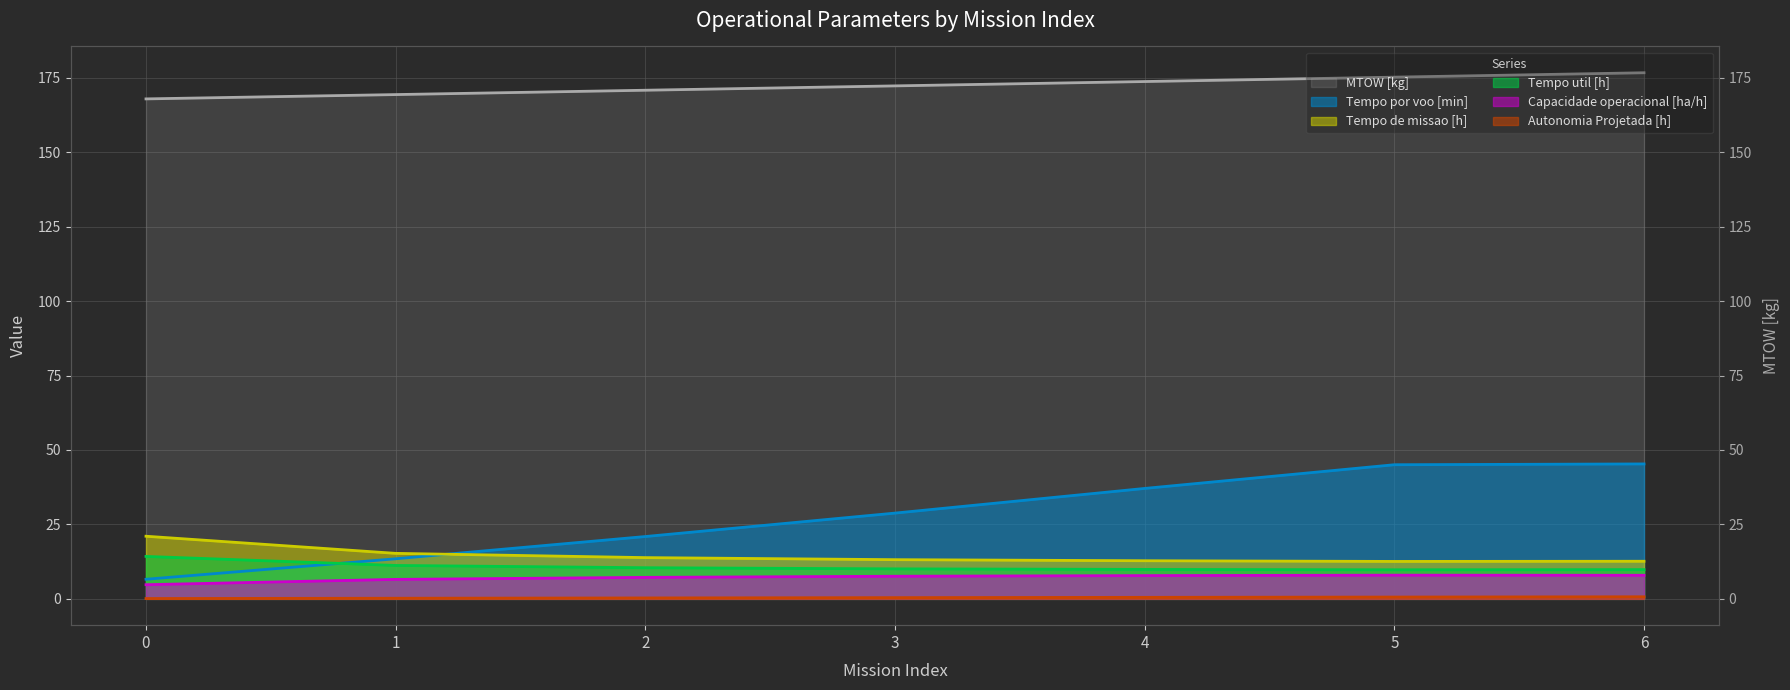

Between 3 and 4, which is larger?

4